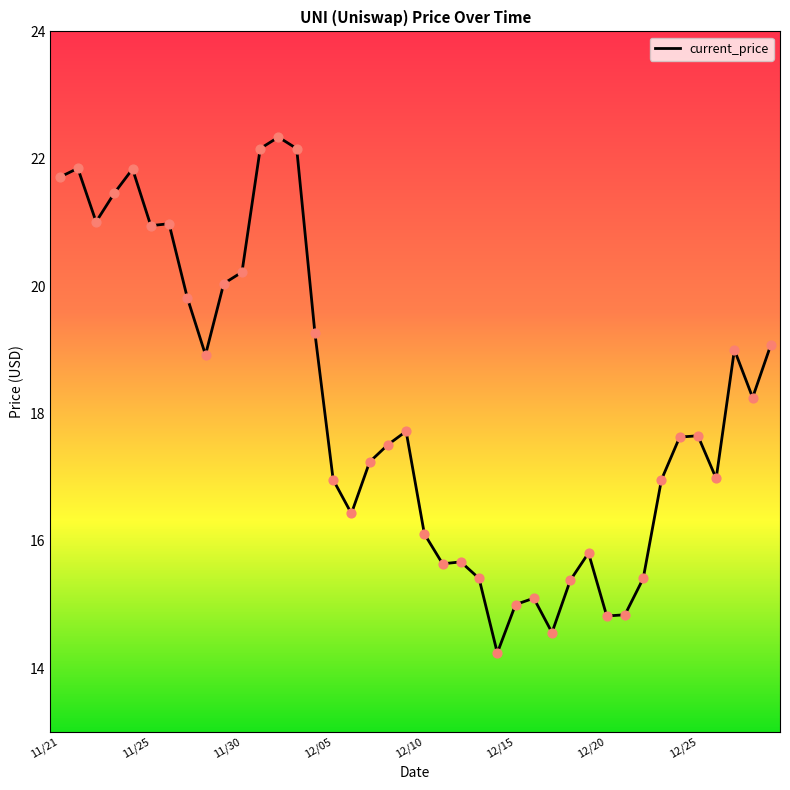

What is the maximum value shown in the chart?

22.3